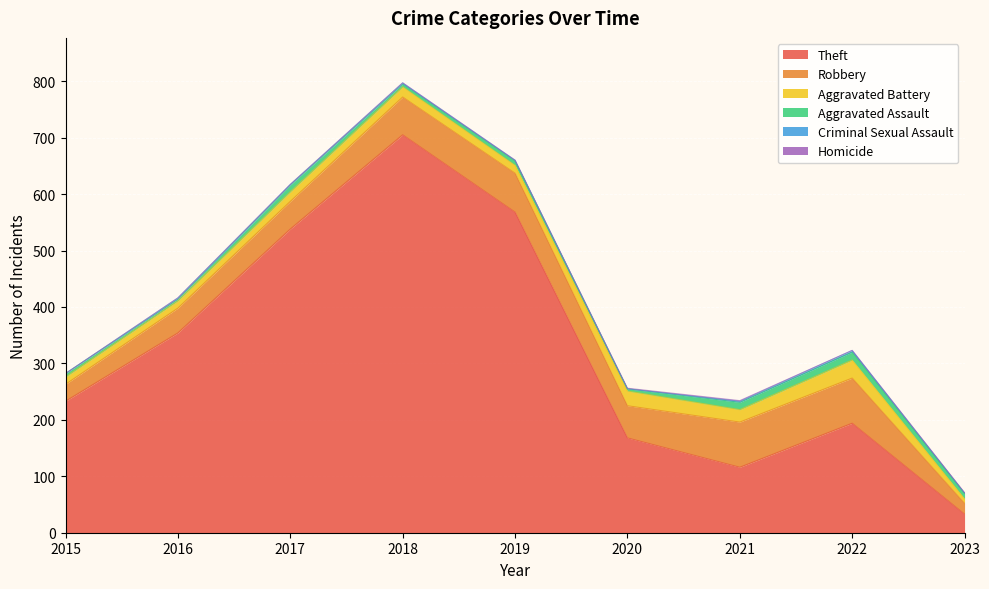

Which category has the lowest value in the Aggravated Battery series?

2023